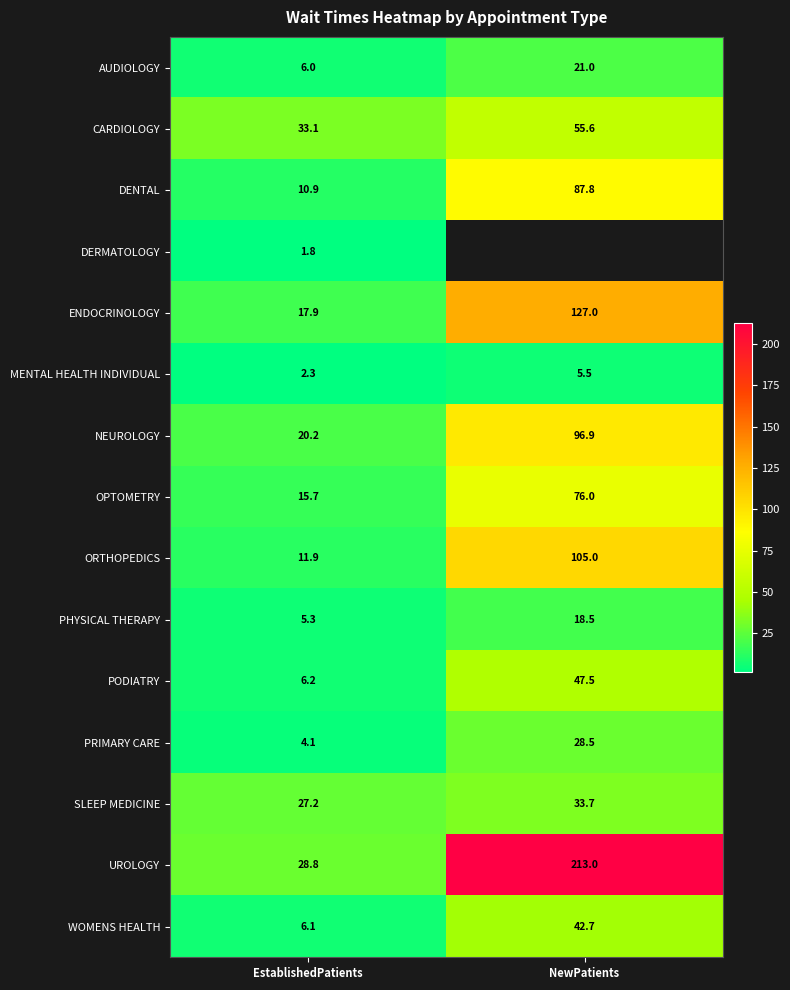

List the labels in order of DENTAL value, smallest first.

EstablishedPatients, NewPatients